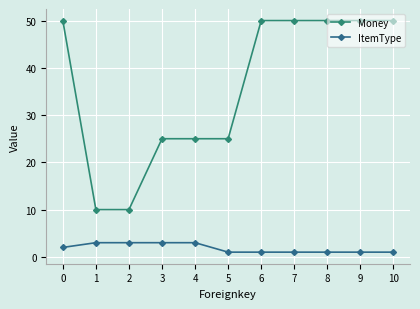

True or false: ItemType and Money intersect in this chart.

False